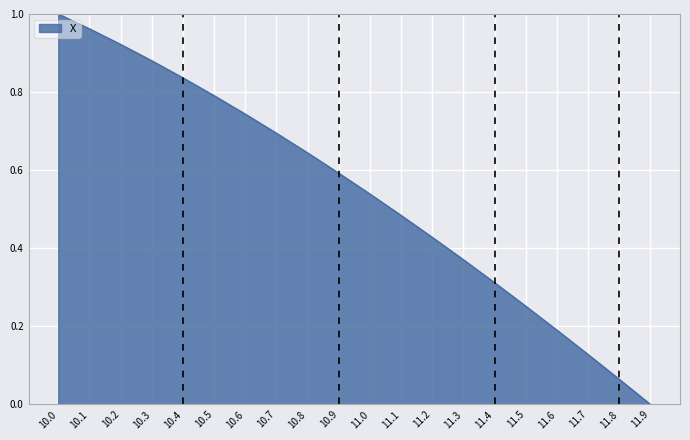

What position from the right is 11.1?

9